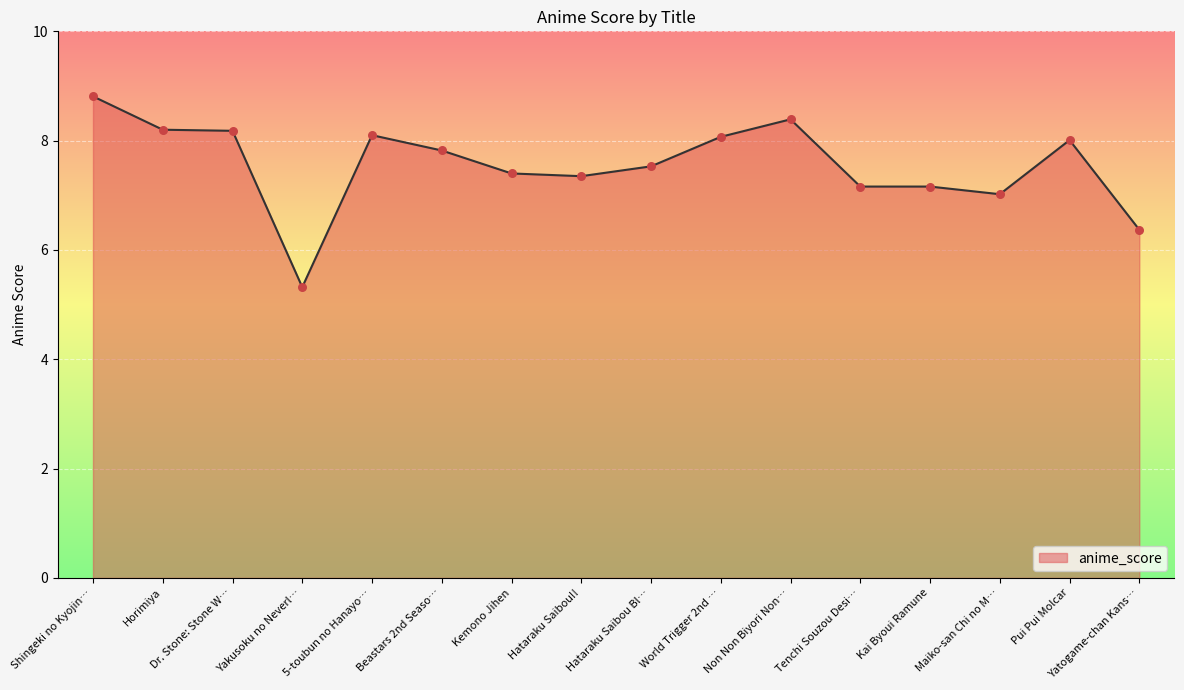

Which has a higher value, Yatogame-chan Kans… or Yakusoku no Neverl…?

Yatogame-chan Kans…